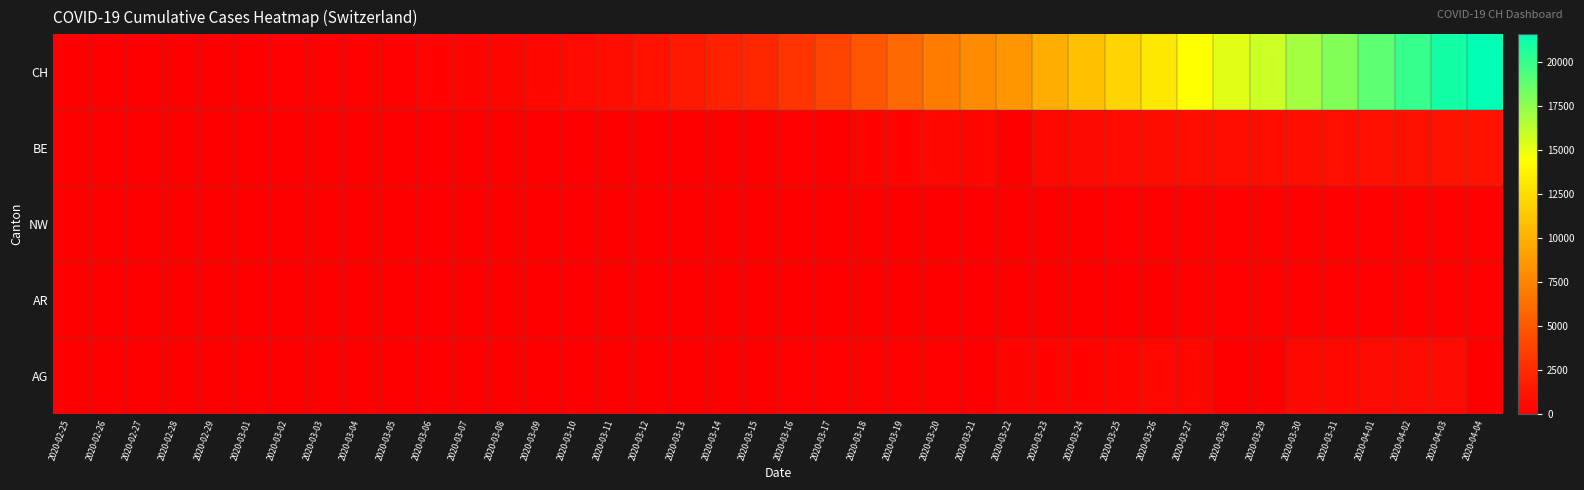

Reading right to left, extract all data points from this chart.

AG: 2020-04-04=0	2020-04-03=626	2020-04-02=592	2020-04-01=549	2020-03-31=499	2020-03-30=481	2020-03-29=0	2020-03-28=0	2020-03-27=364	2020-03-26=349	2020-03-25=319	2020-03-24=266	2020-03-23=241	2020-03-22=232	2020-03-21=0	2020-03-20=168	2020-03-19=118	2020-03-18=101	2020-03-17=67	2020-03-16=52	2020-03-15=0	2020-03-14=0	2020-03-13=32	2020-03-12=27	2020-03-11=18	2020-03-10=17	2020-03-09=14	2020-03-08=0	2020-03-07=0	2020-03-06=12	2020-03-05=9	2020-03-04=7	2020-03-03=6	2020-03-02=2	2020-03-01=0	2020-02-29=0	2020-02-28=1	2020-02-27=0	2020-02-26=0	2020-02-25=0
AR: 2020-04-04=66	2020-04-03=65	2020-04-02=64	2020-04-01=61	2020-03-31=58	2020-03-30=50	2020-03-29=48	2020-03-28=45	2020-03-27=44	2020-03-26=42	2020-03-25=34	2020-03-24=33	2020-03-23=30	2020-03-22=0	2020-03-21=0	2020-03-20=0	2020-03-19=0	2020-03-18=11	2020-03-17=11	2020-03-16=0	2020-03-15=0	2020-03-14=0	2020-03-13=0	2020-03-12=5	2020-03-11=0	2020-03-10=0	2020-03-09=2	2020-03-08=1	2020-03-07=1	2020-03-06=1	2020-03-05=1	2020-03-04=0	2020-03-03=0	2020-03-02=0	2020-03-01=0	2020-02-29=0	2020-02-28=0	2020-02-27=0	2020-02-26=0	2020-02-25=0
NW: 2020-04-04=80	2020-04-03=79	2020-04-02=76	2020-04-01=70	2020-03-31=70	2020-03-30=63	2020-03-29=59	2020-03-28=55	2020-03-27=54	2020-03-26=48	2020-03-25=44	2020-03-24=42	2020-03-23=39	2020-03-22=36	2020-03-21=33	2020-03-20=28	2020-03-19=25	2020-03-18=18	2020-03-17=12	2020-03-16=10	2020-03-15=8	2020-03-14=5	2020-03-13=5	2020-03-12=5	2020-03-11=4	2020-03-10=0	2020-03-09=0	2020-03-08=0	2020-03-07=0	2020-03-06=0	2020-03-05=0	2020-03-04=0	2020-03-03=0	2020-03-02=0	2020-03-01=0	2020-02-29=0	2020-02-28=0	2020-02-27=0	2020-02-26=0	2020-02-25=0
BE: 2020-04-04=1106	2020-04-03=1073	2020-04-02=1003	2020-04-01=909	2020-03-31=856	2020-03-30=826	2020-03-29=798	2020-03-28=767	2020-03-27=718	2020-03-26=660	2020-03-25=624	2020-03-24=532	2020-03-23=470	2020-03-22=0	2020-03-21=418	2020-03-20=377	2020-03-19=282	2020-03-18=193	2020-03-17=0	2020-03-16=123	2020-03-15=0	2020-03-14=0	2020-03-13=0	2020-03-12=0	2020-03-11=0	2020-03-10=0	2020-03-09=34	2020-03-08=0	2020-03-07=0	2020-03-06=17	2020-03-05=0	2020-03-04=6	2020-03-03=0	2020-03-02=4	2020-03-01=2	2020-02-29=1	2020-02-28=1	2020-02-27=0	2020-02-26=0	2020-02-25=0
CH: 2020-04-04=21593	2020-04-03=21017	2020-04-02=20040	2020-04-01=18946	2020-03-31=17882	2020-03-30=16957	2020-03-29=15837	2020-03-28=15235	2020-03-27=14394	2020-03-26=13091	2020-03-25=12000	2020-03-24=10858	2020-03-23=9752	2020-03-22=8512	2020-03-21=7918	2020-03-20=7022	2020-03-19=5794	2020-03-18=4807	2020-03-17=3727	2020-03-16=2959	2020-03-15=2165	2020-03-14=1870	2020-03-13=1463	2020-03-12=1125	2020-03-11=807	2020-03-10=570	2020-03-09=419	2020-03-08=327	2020-03-07=280	2020-03-06=219	2020-03-05=142	2020-03-04=97	2020-03-03=69	2020-03-02=50	2020-03-01=36	2020-02-29=30	2020-02-28=20	2020-02-27=8	2020-02-26=4	2020-02-25=0